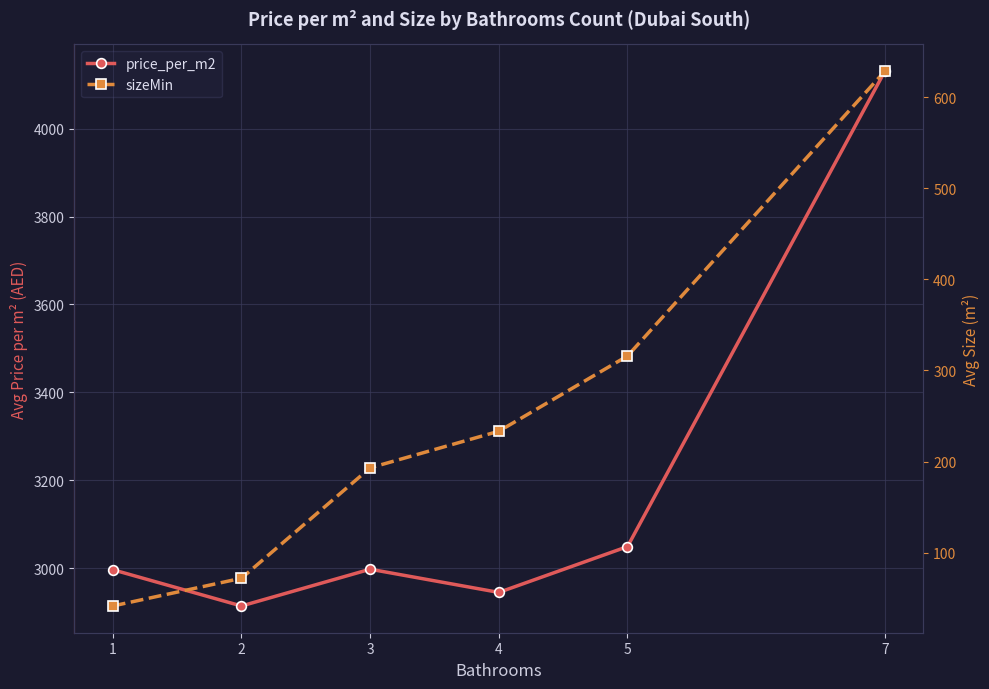

List the series in order of their peak value, highest first.

price_per_m2, sizeMin